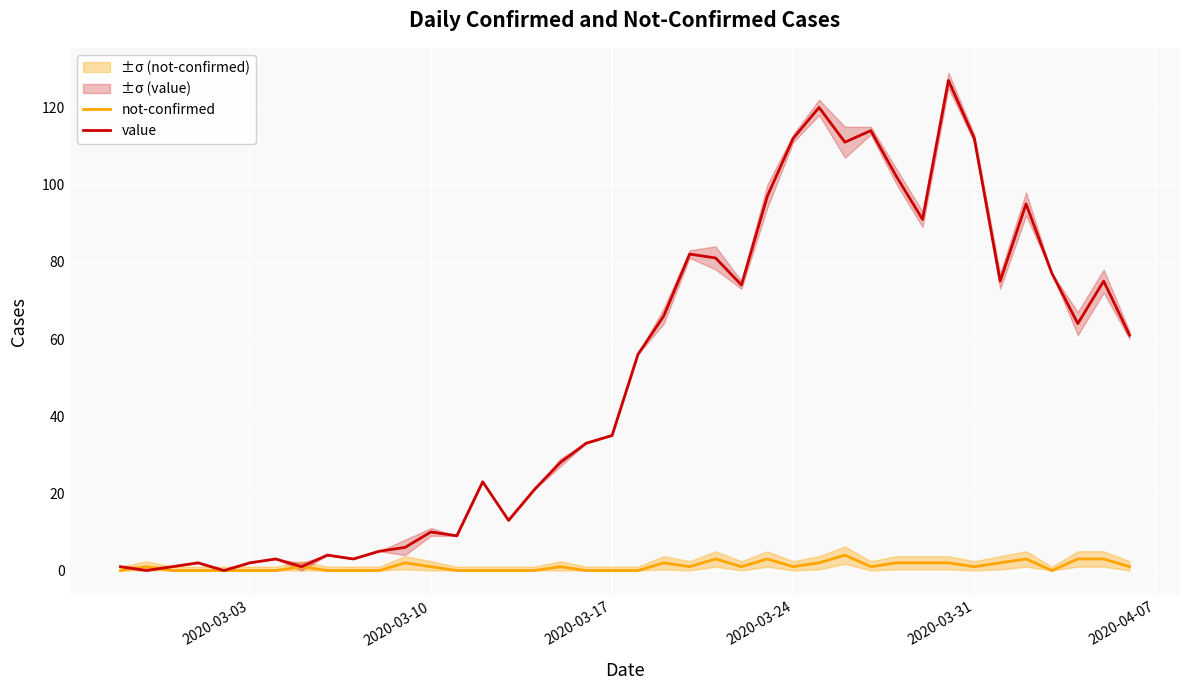

True or false: not-confirmed and value cross at least once.

True